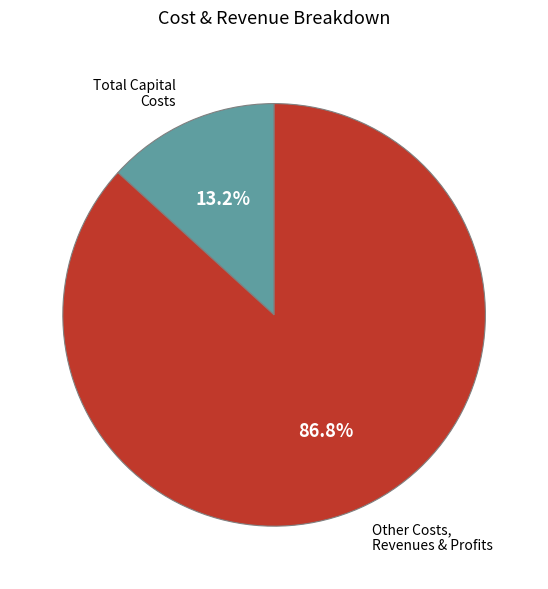

Is there a majority slice in this chart?

Yes